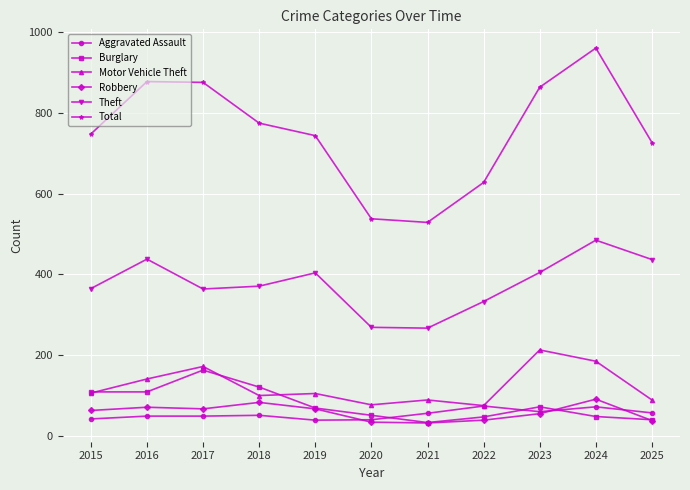

What is the total value across all series at 2018?

1501